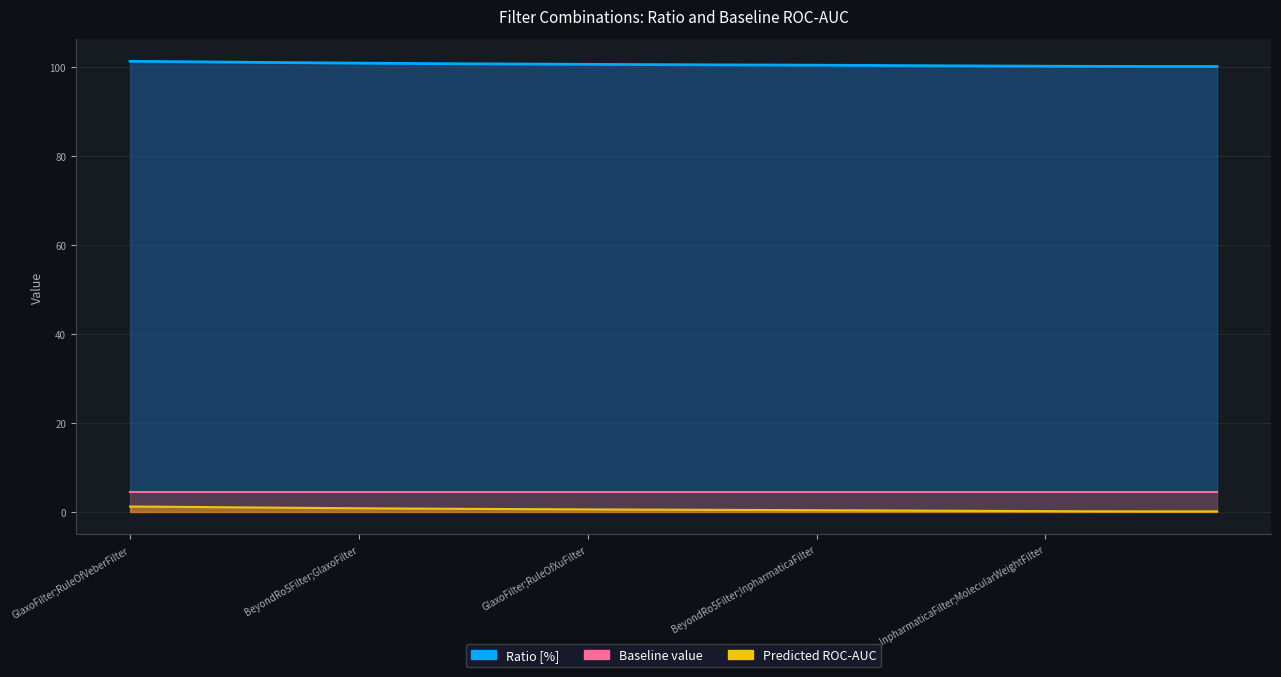

What value does the Predicted ROC-AUC series have at GlaxoFilter;RuleOfXuFilter?

0.6